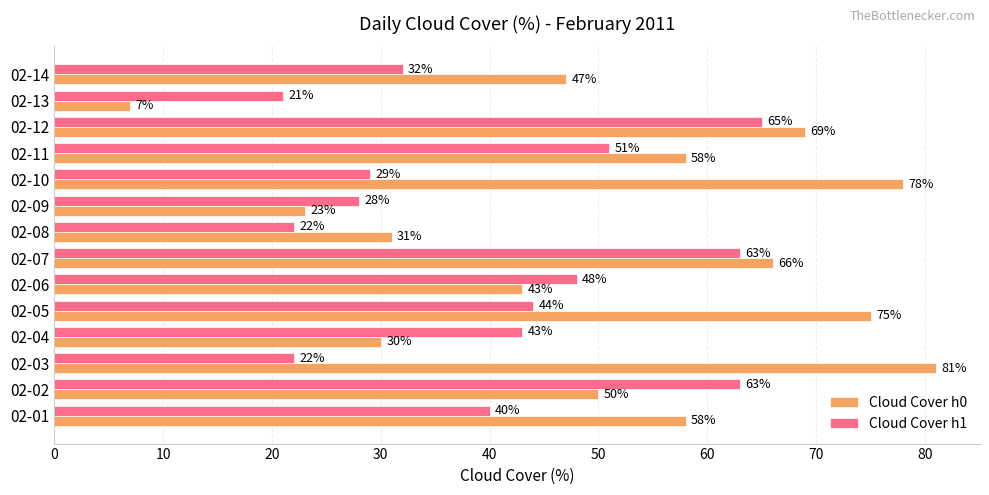

List the series in order of their peak value, lowest first.

Cloud Cover h1, Cloud Cover h0